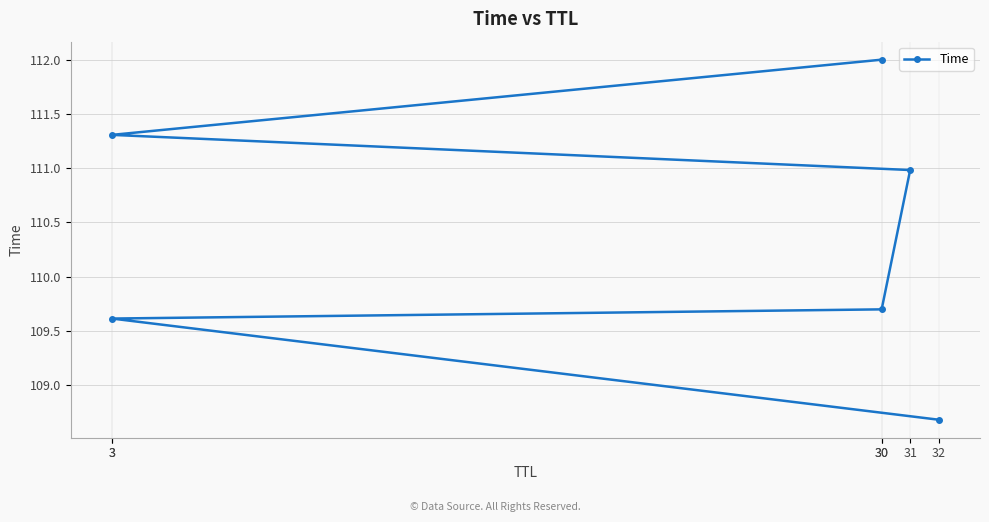

At which label does the data first exceed 110?

31